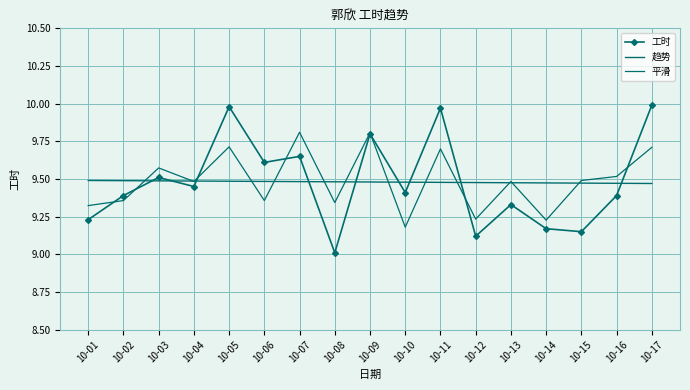

True or false: 工时 has a value of 9.2 at 10-15.

True